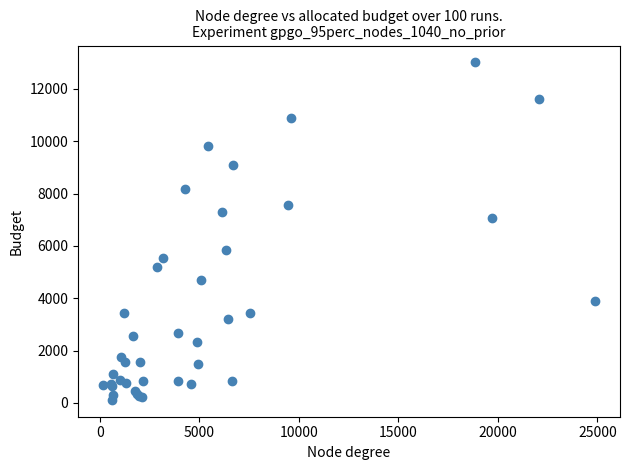

What Y value in the scatter plot is closest to 6564?

7076